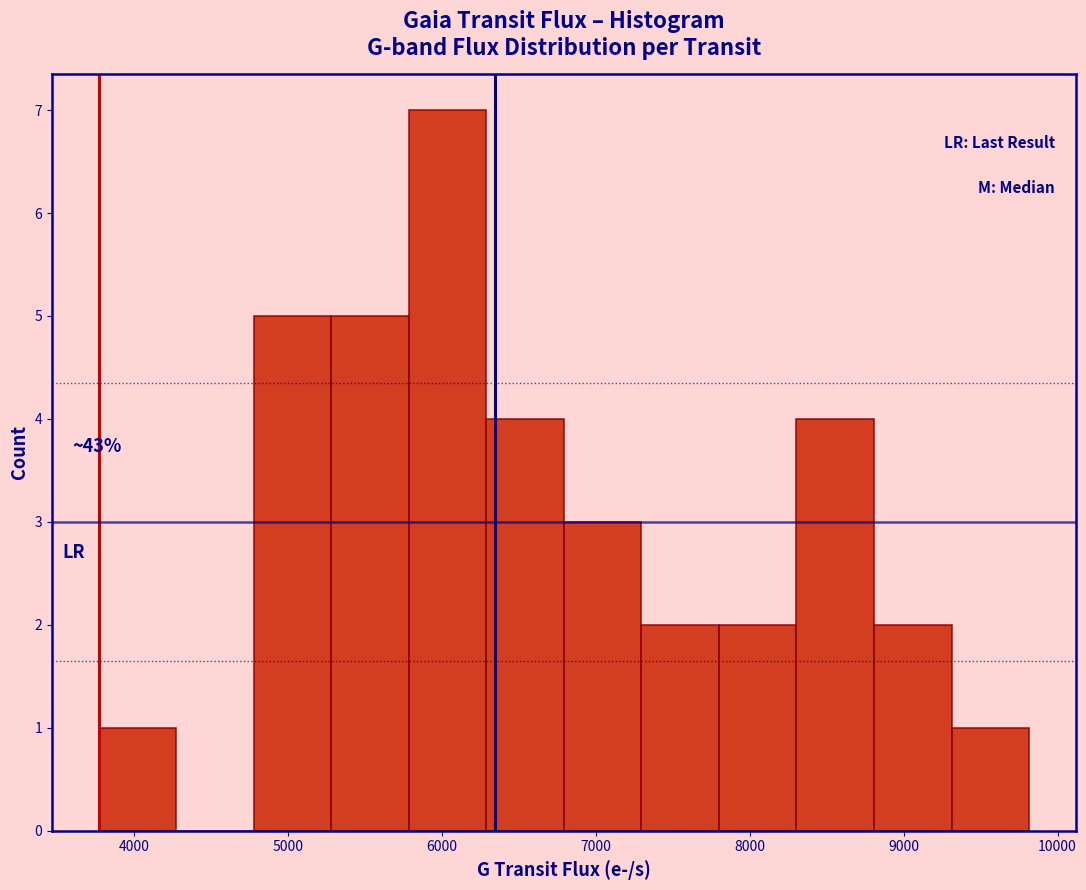

Which range on the x-axis has the tallest bar?

5800 to 6300